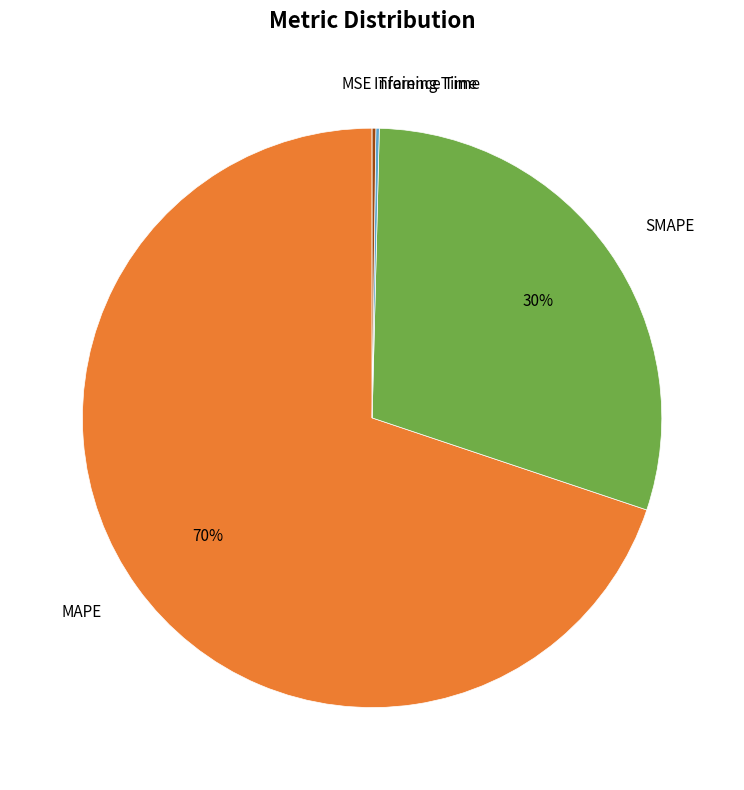

Is there any slice that represents more than half of the pie?

Yes